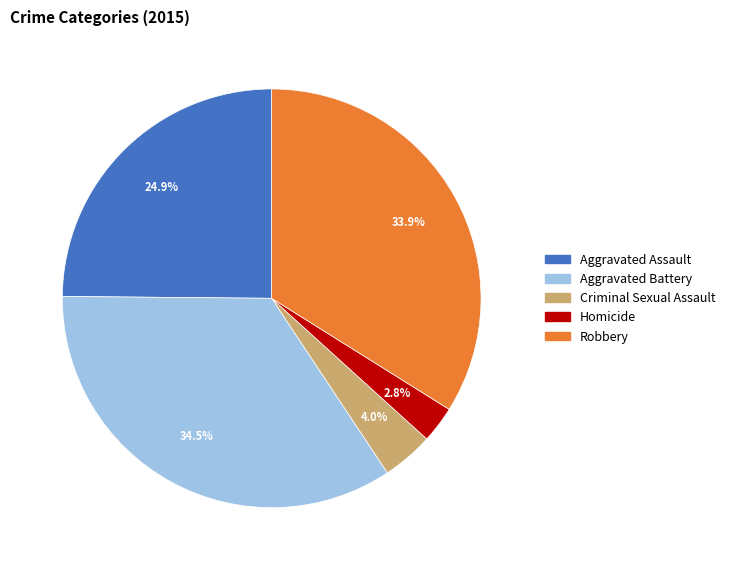

The Aggravated Assault slice represents 25% of the pie. True or false?

True